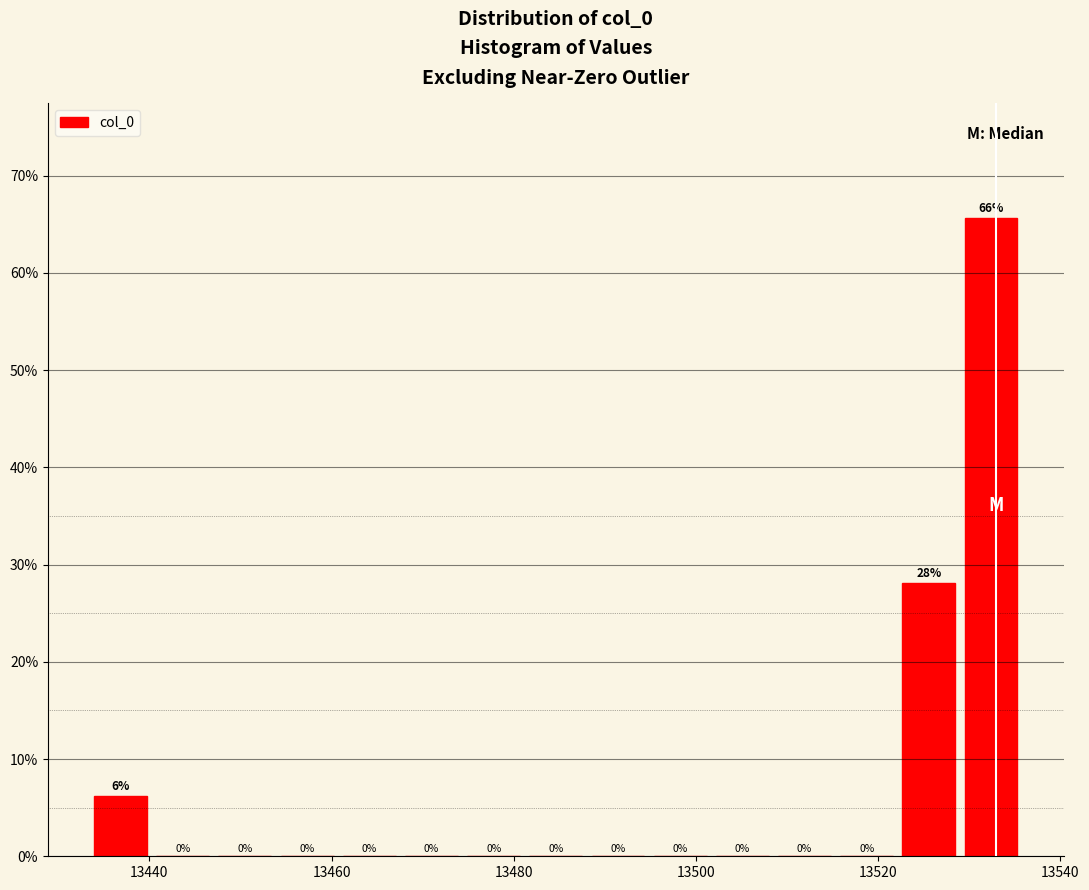

Read against the x-axis, roughly where is the centre of the tallest bar?

13532